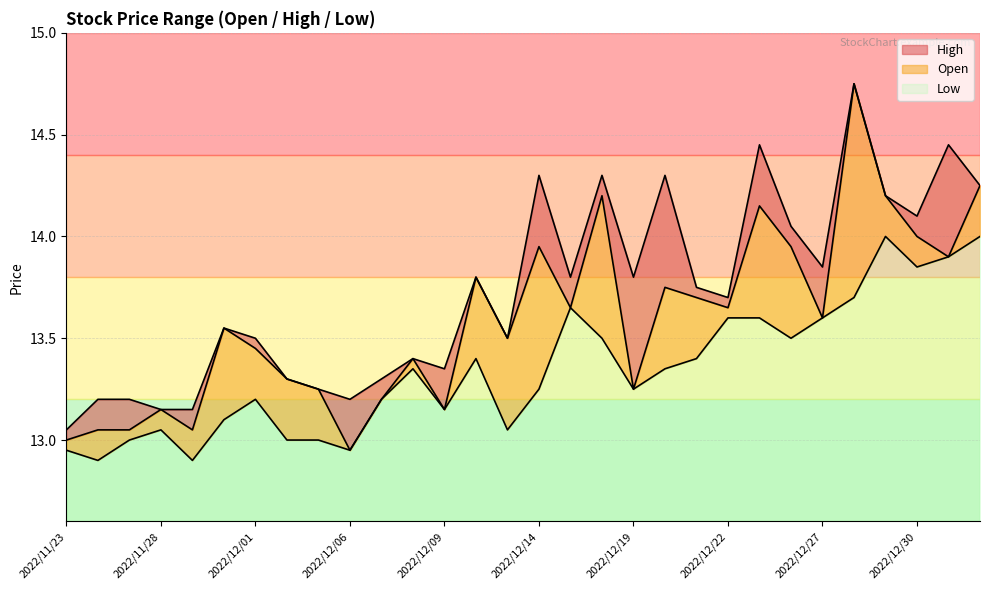

True or false: High and Low intersect in this chart.

False